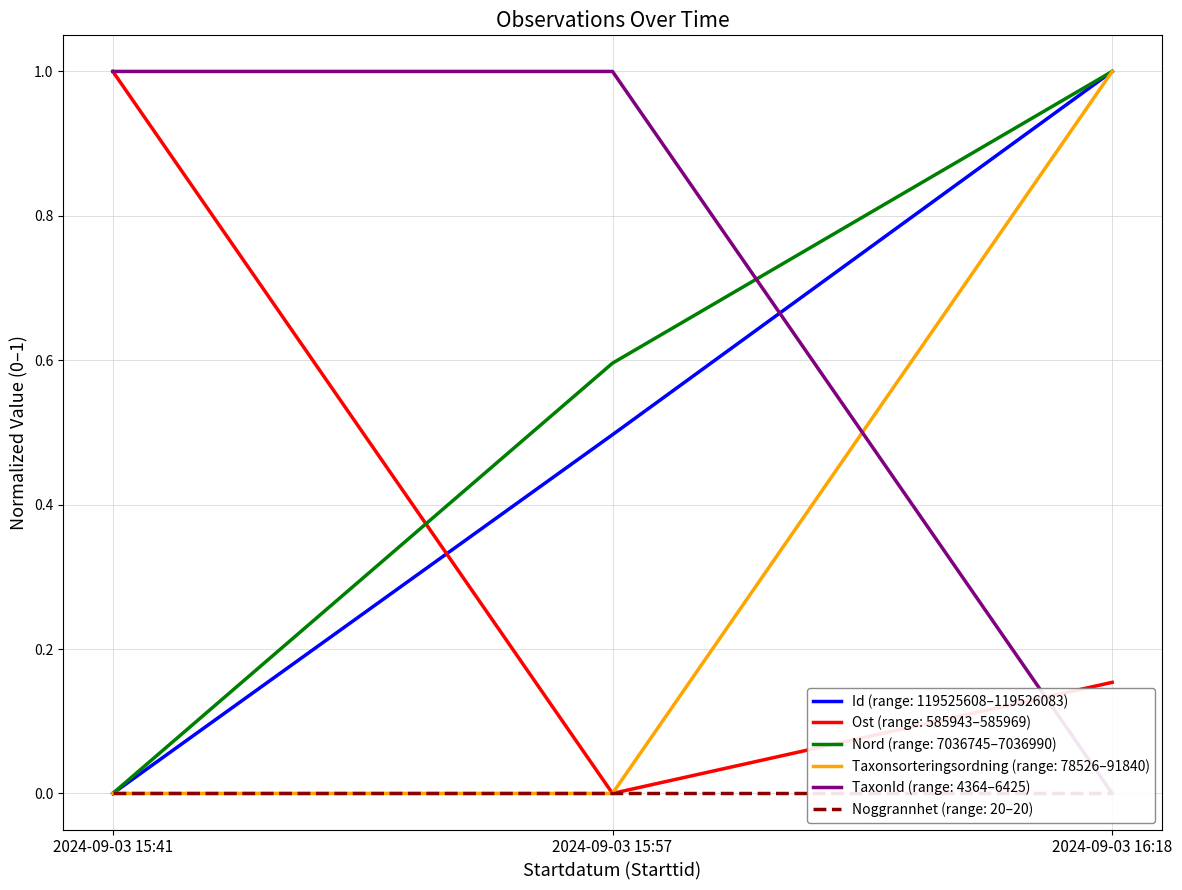

Does the chart display data point markers on the line(s)?

No